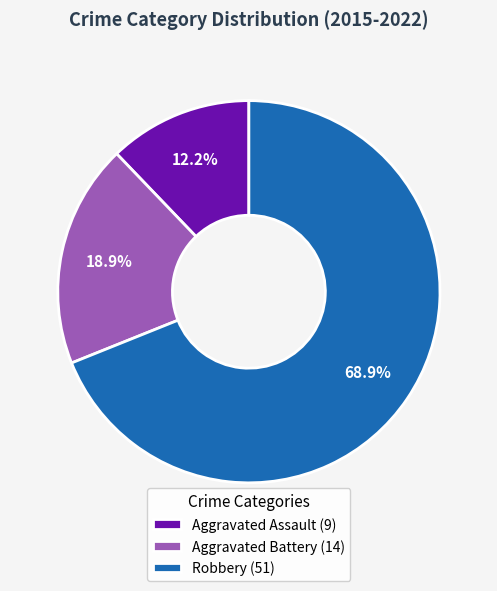

Which has a higher value, Robbery (51) or Aggravated Battery (14)?

Robbery (51)